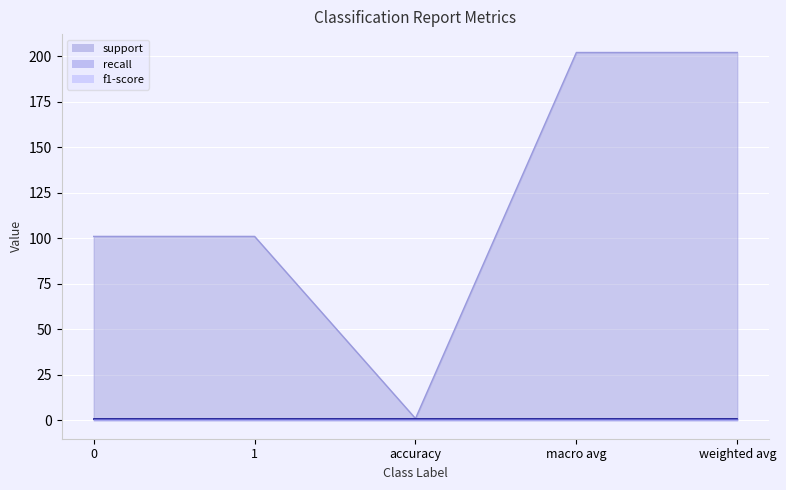

What is the label of the 1st point from the right?

weighted avg